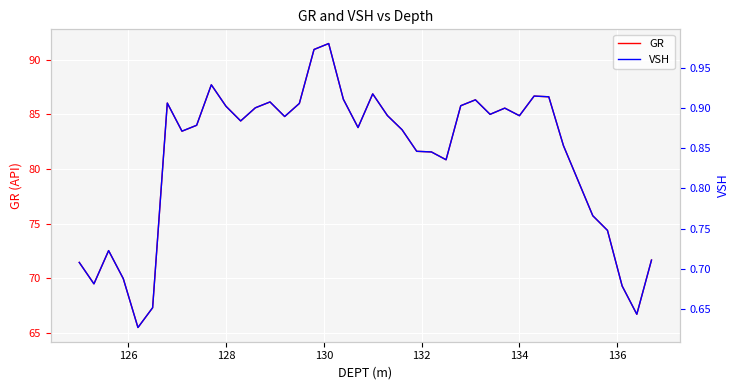

What is the value of the GR point at the 27th from the left?

85.8